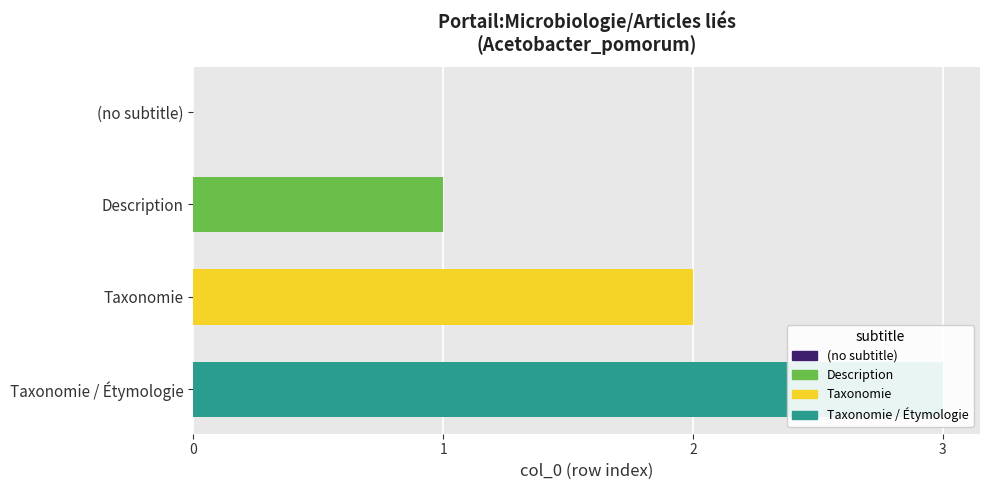

What is the sum of the values at (no subtitle) and Description?

1